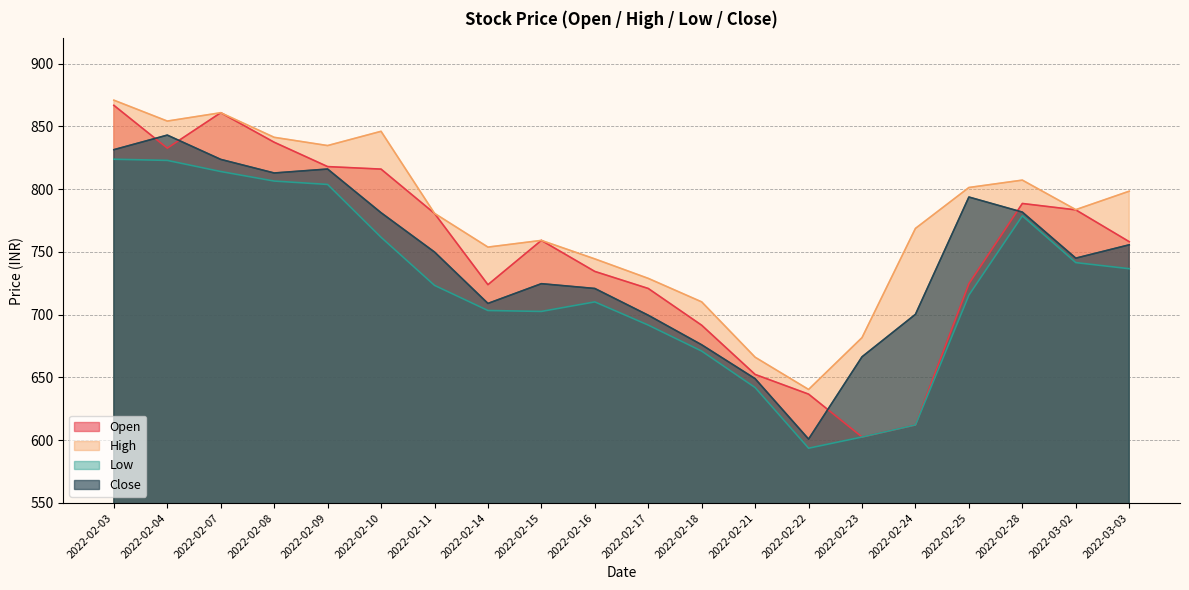

Is it true that Close equals 708.9 at 2022-02-14?

True